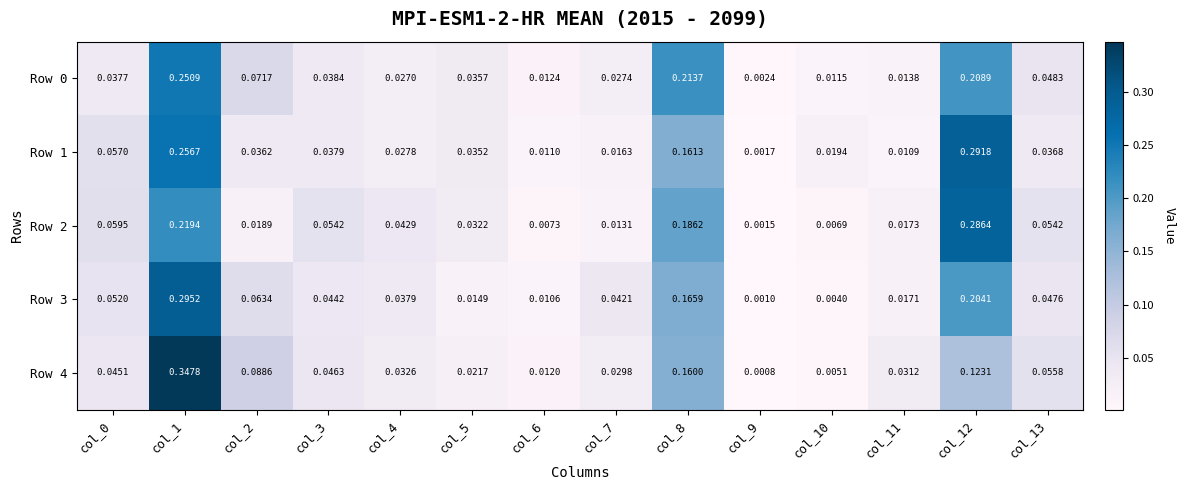

Is the value of Row 0 at col_3 greater than the value of Row 2 at col_4?

No